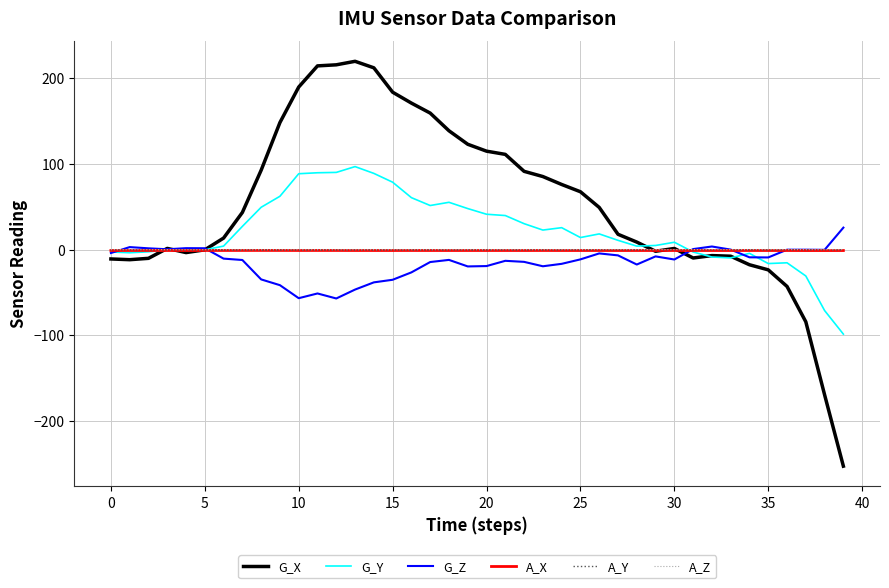

Which series has the largest range (max minus min)?

G_X